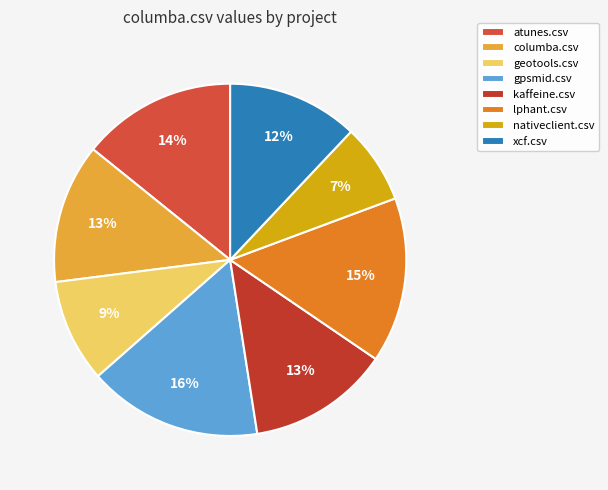

What is the smallest slice in the pie chart?

nativeclient.csv